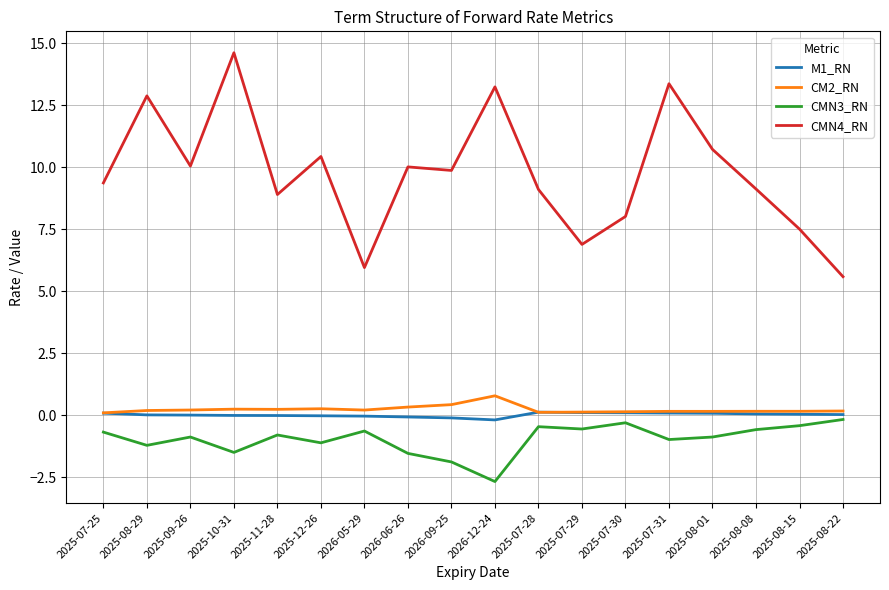

At 2025-12-26, list the series in order from smallest to largest.

CMN3_RN, M1_RN, CM2_RN, CMN4_RN